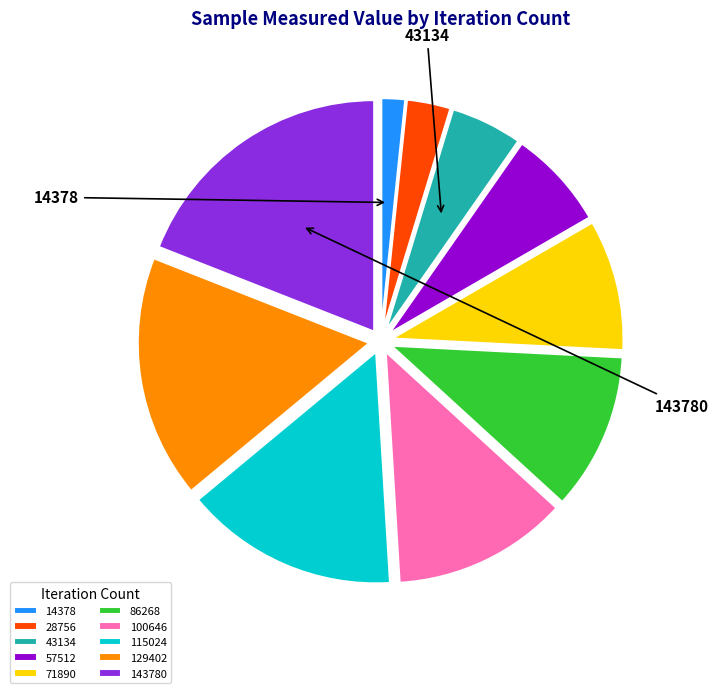

Is there a majority slice in this chart?

No